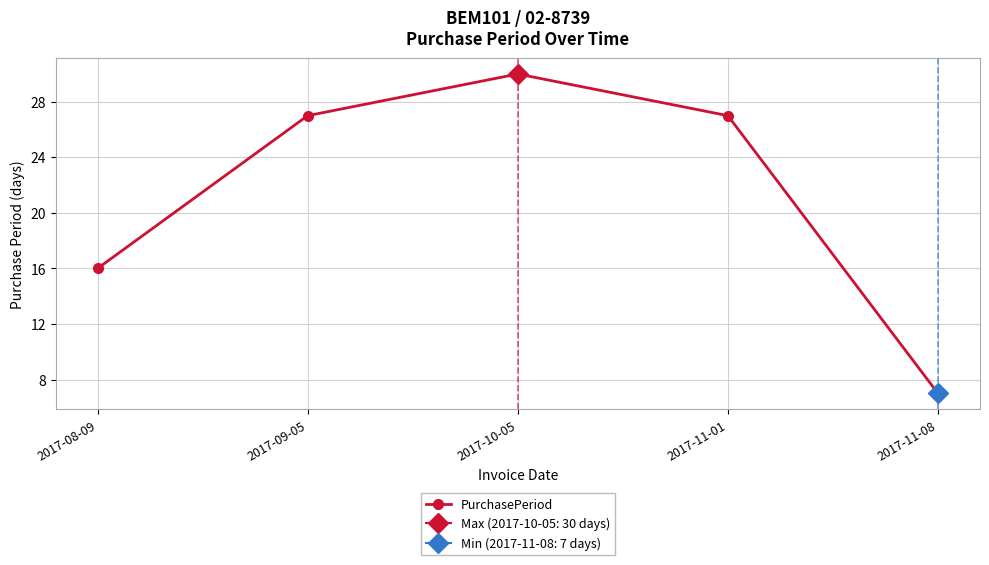

Rank the categories by value from highest to lowest.

2017-10-05, 2017-09-05, 2017-11-01, 2017-08-09, 2017-11-08